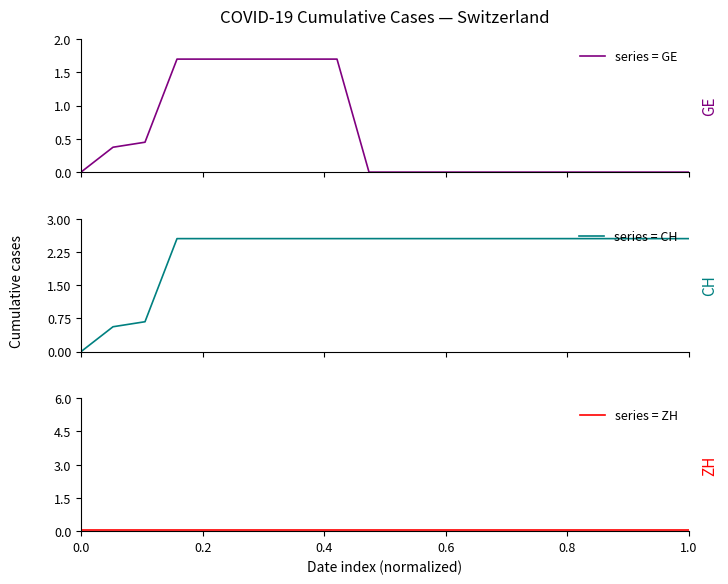

Is the value of series = CH at 9 greater than the value of series = ZH at 0.4?

Yes